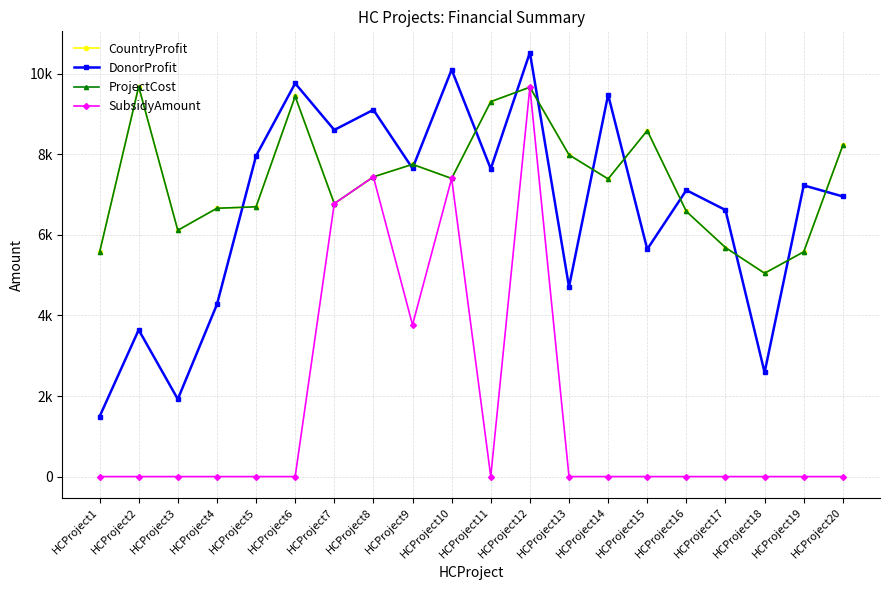

Is this an area chart (filled region under the line)?

No